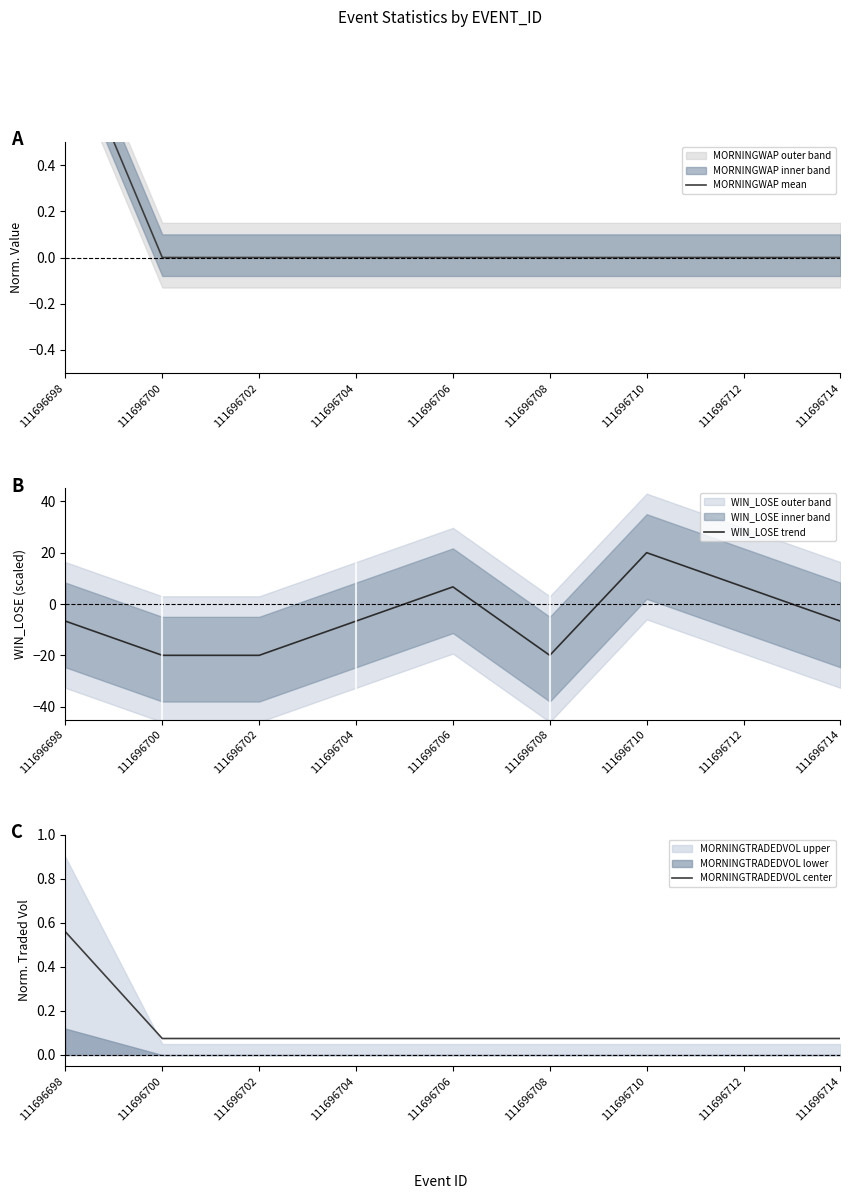

What is the smallest value displayed?

-20.0